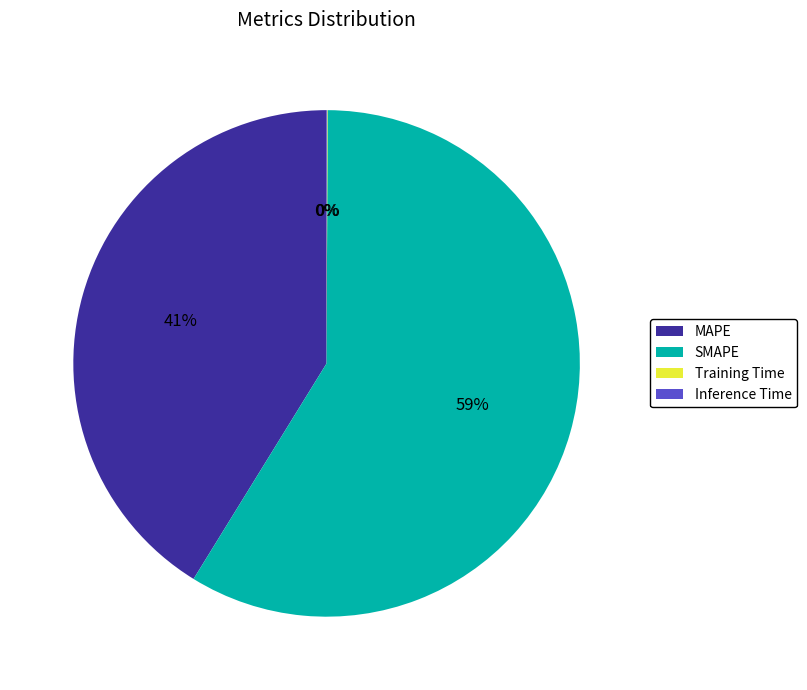

Combined, do SMAPE and MAPE account for over 50%?

Yes